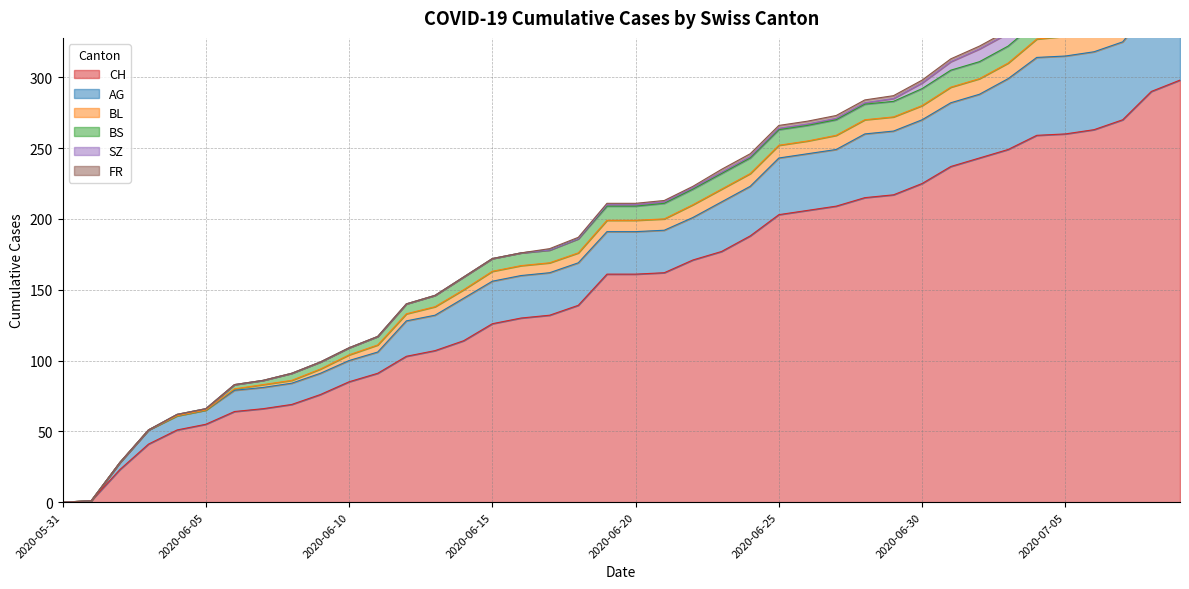

How many lines are shown in the chart?

6